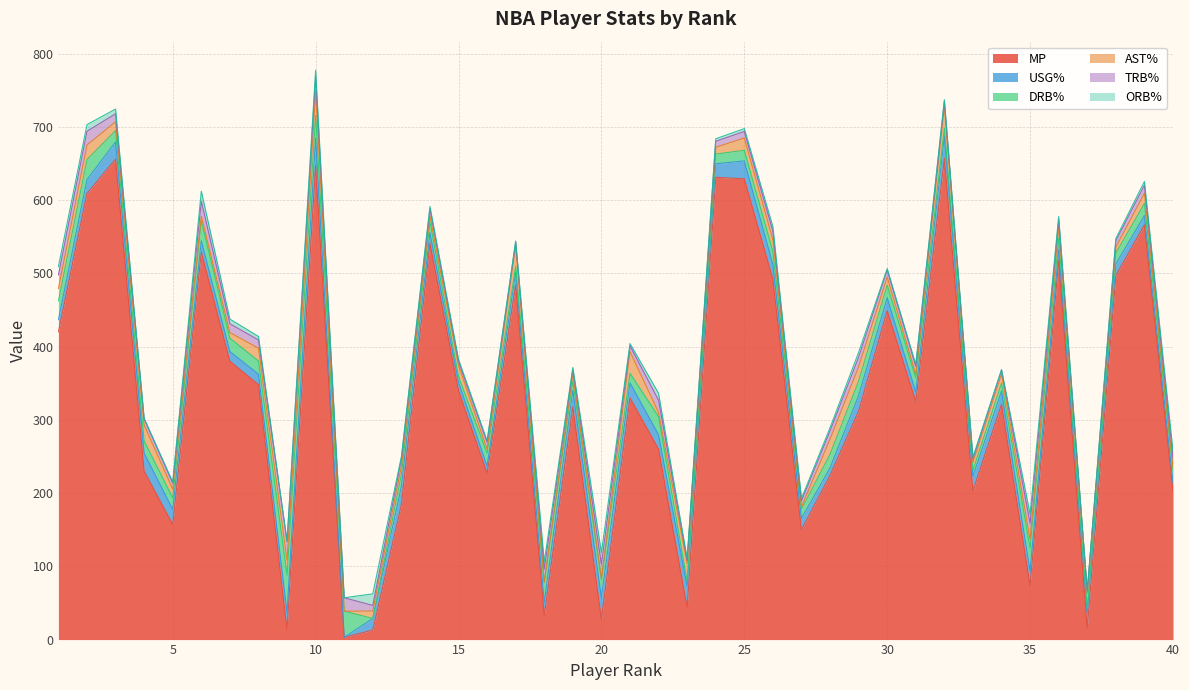

Which series changed the most between 12 and 21?

MP